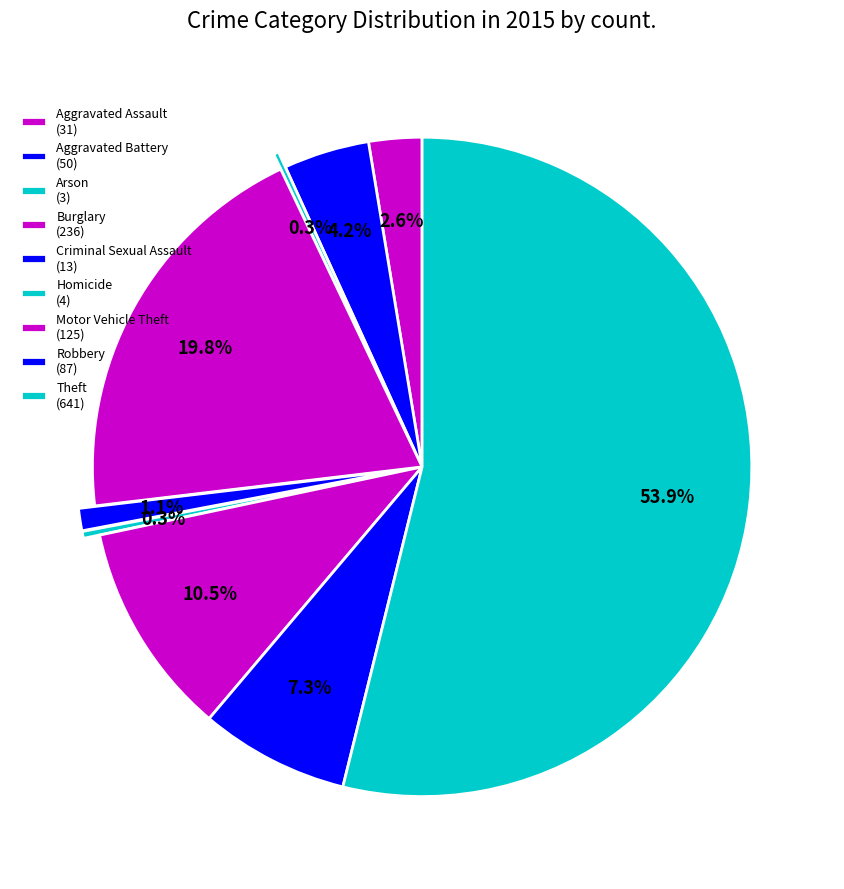

To the nearest percent, what percentage of the pie is Burglary?

20%